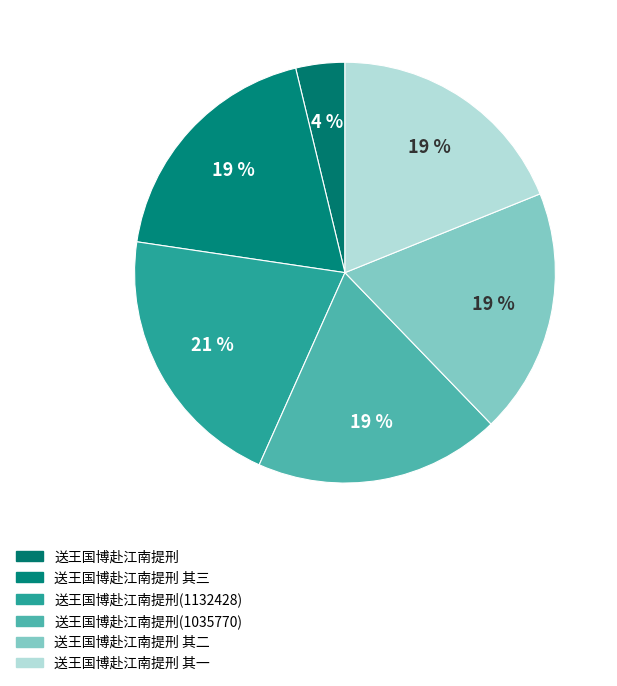

What is the largest slice in the pie chart?

送王国博赴江南提刑(1132428)